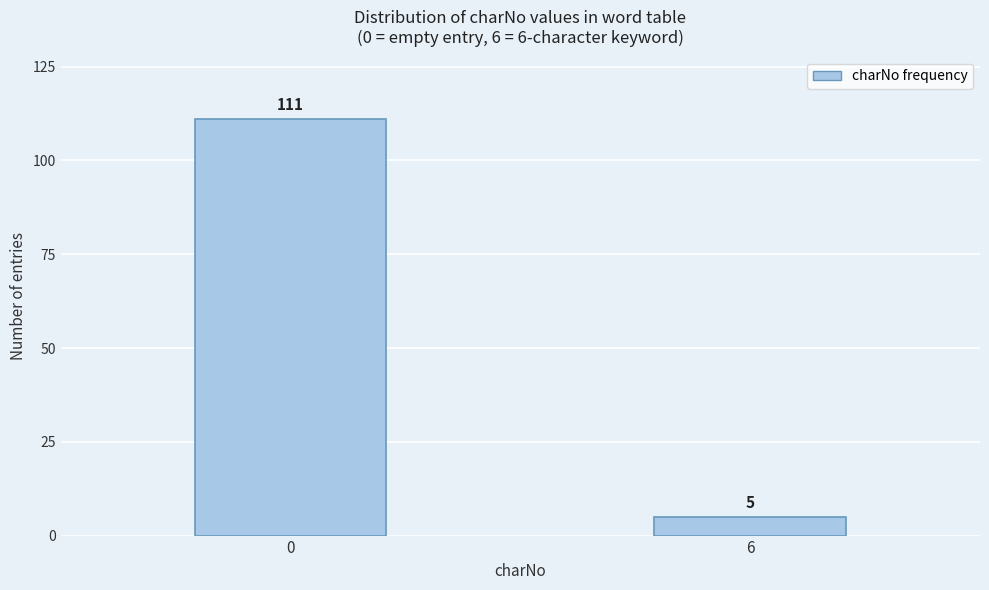

Reading left to right, list all the values displayed in this chart.

0=111	6=5